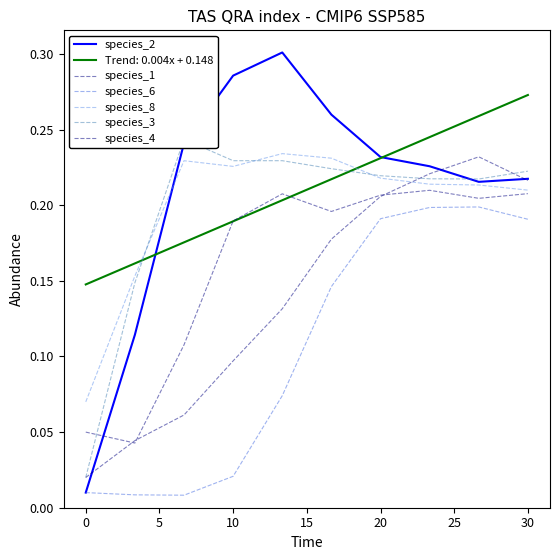

How many lines are shown in the chart?

6